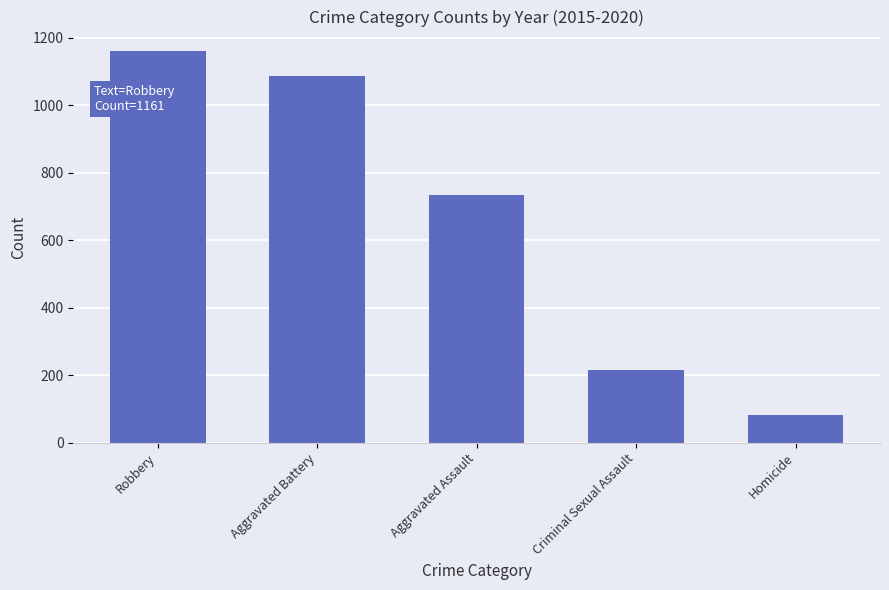

What is the label of the 4th bar from the right?

Aggravated Battery